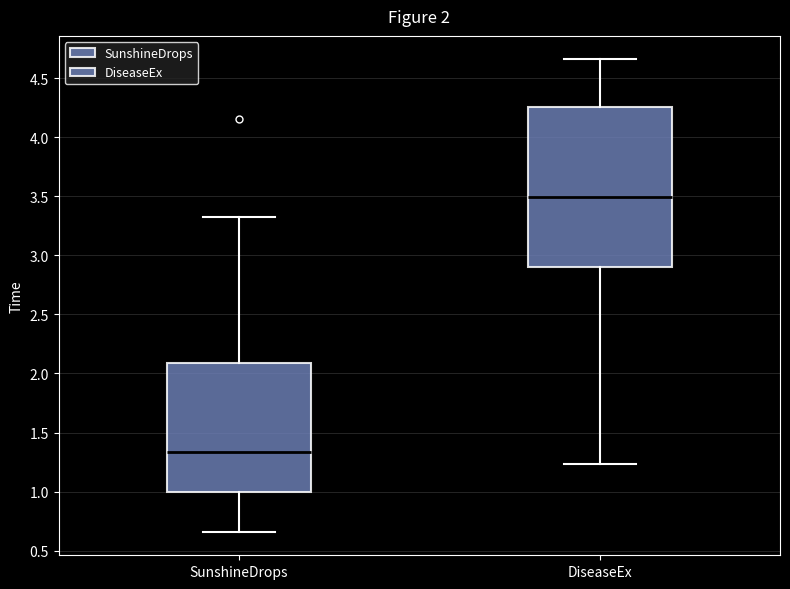

Comparing the boxes themselves (not the whiskers), which one is the tallest?

DiseaseEx